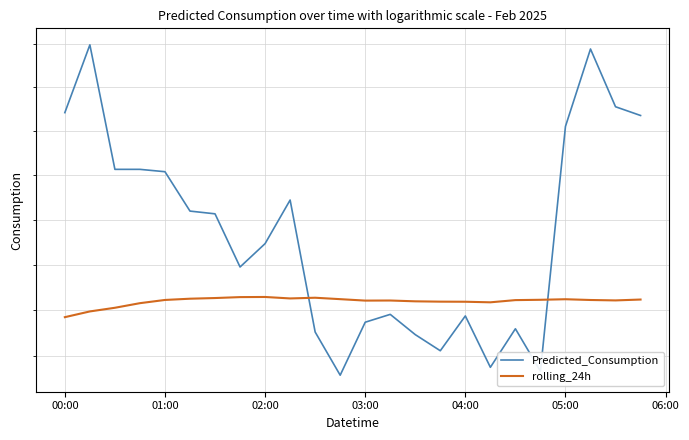

How many values in the rolling_24h series exceed 2555?

16